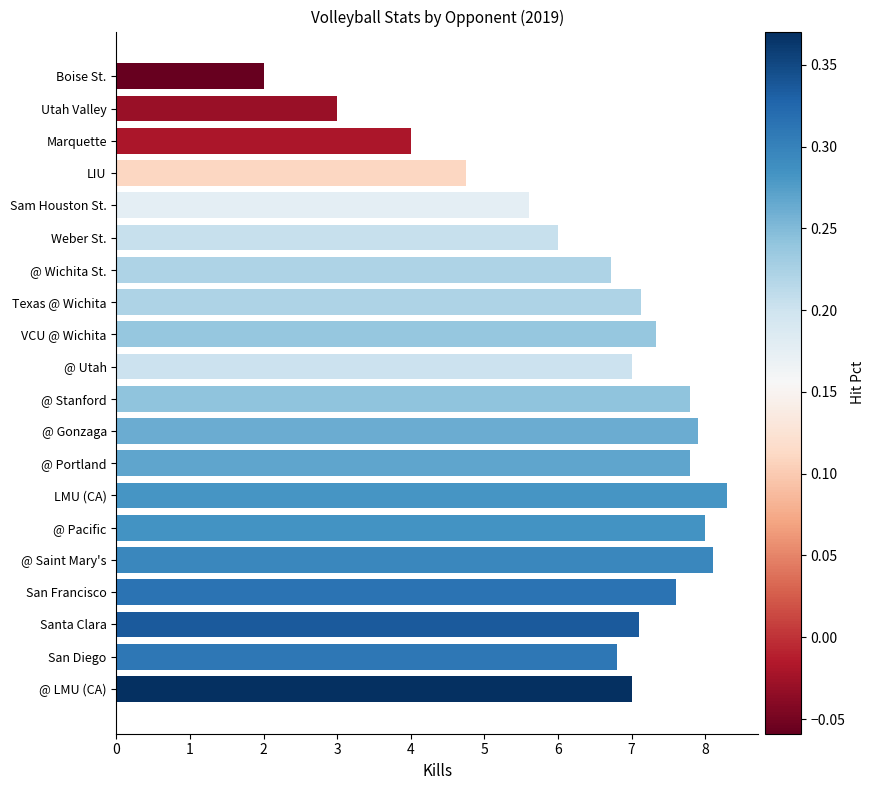

What is the difference between the maximum and minimum values?

6.3